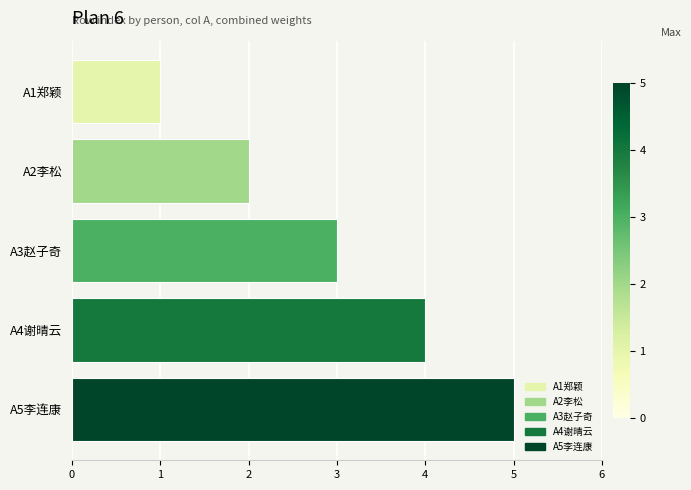

What is the average value?

3